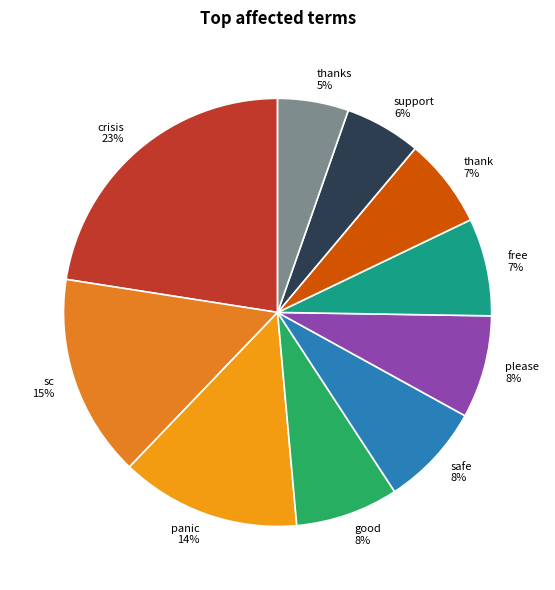

Which slice is the largest?

crisis